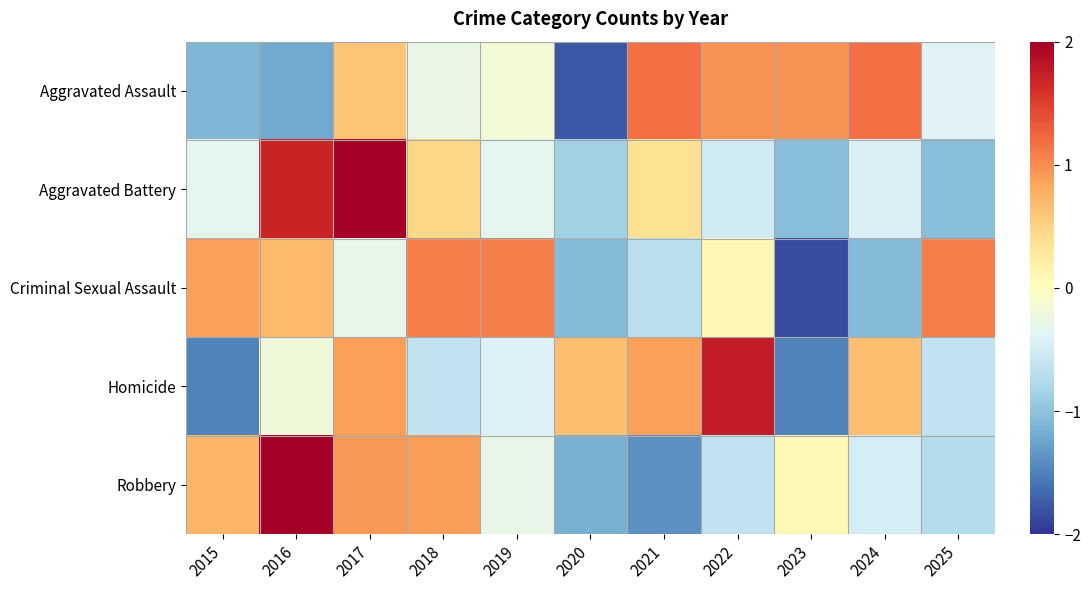

Reading left to right, list all the values displayed in this chart.

Aggravated Assault: 2015=-1.1	2016=-1.2	2017=0.6	2018=-0.3	2019=-0.2	2020=-1.8	2021=1.2	2022=1.0	2023=1.0	2024=1.2	2025=-0.4
Aggravated Battery: 2015=-0.3	2016=1.7	2017=2.0	2018=0.5	2019=-0.3	2020=-0.9	2021=0.4	2022=-0.5	2023=-1.0	2024=-0.4	2025=-1.0
Criminal Sexual Assault: 2015=0.9	2016=0.7	2017=-0.3	2018=1.1	2019=1.1	2020=-1.1	2021=-0.7	2022=0.1	2023=-1.8	2024=-1.1	2025=1.1
Homicide: 2015=-1.5	2016=-0.2	2017=0.9	2018=-0.6	2019=-0.4	2020=0.7	2021=0.9	2022=1.8	2023=-1.5	2024=0.7	2025=-0.6
Robbery: 2015=0.7	2016=2.1	2017=0.9	2018=0.9	2019=-0.3	2020=-1.2	2021=-1.4	2022=-0.6	2023=0.1	2024=-0.5	2025=-0.7